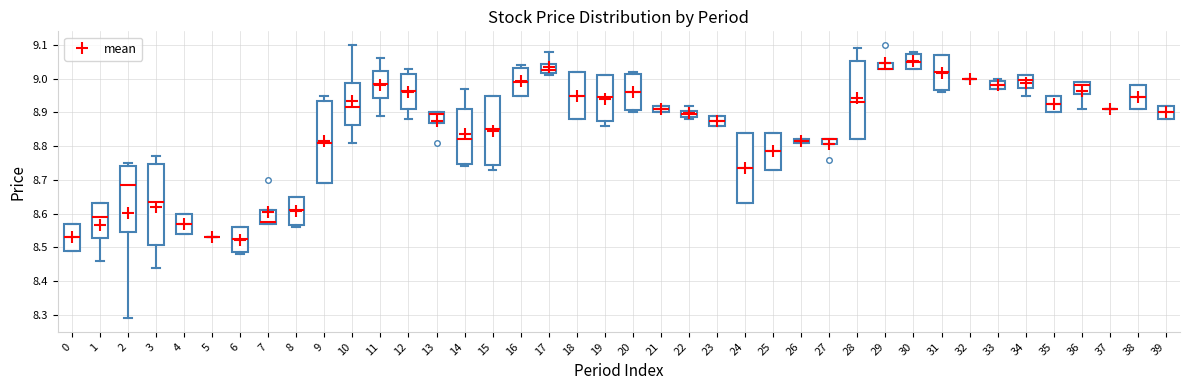

Where is the lower edge of the box at x = 39 on the y-axis? The values are not printed on the chart, so give them approximately, as read against the axis.

8.88